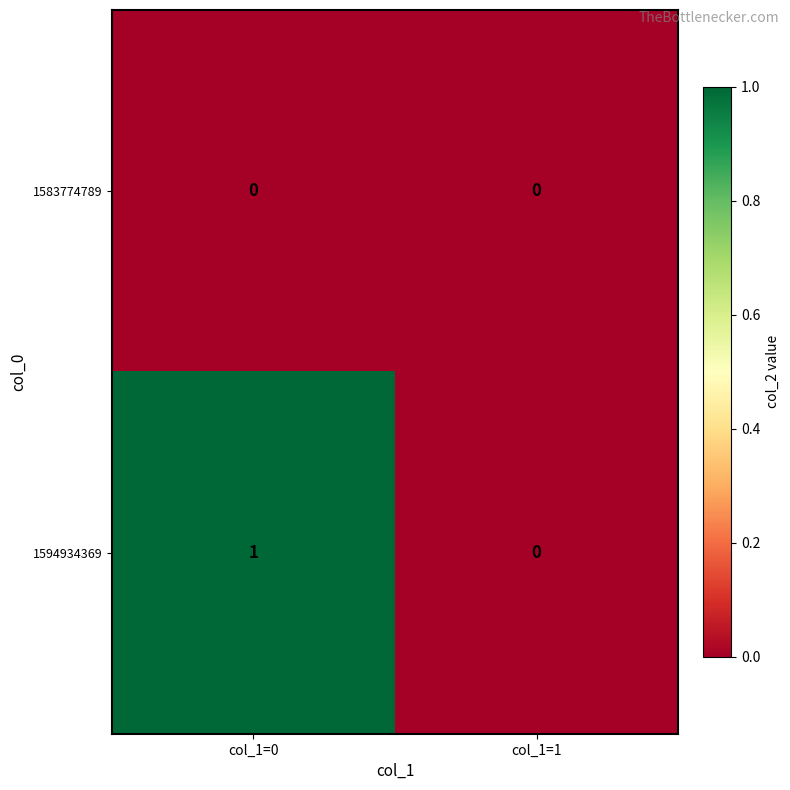

Which series has the largest total across all categories?

1594934369